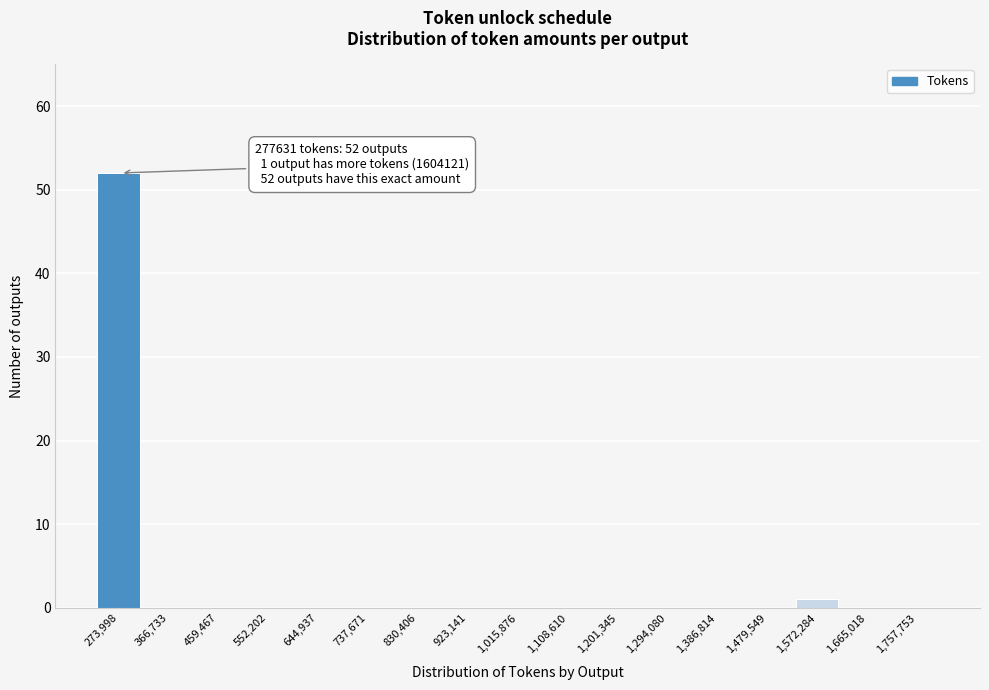

Over which range of the x-axis is the bar tallest?

230000 to 320000